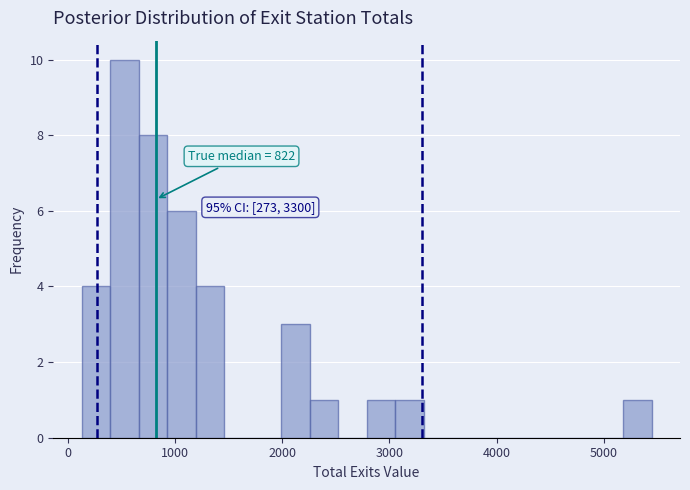

Around what value on the x-axis is the tallest bar? Give the approximate position of its centre, as read against the axis.

500